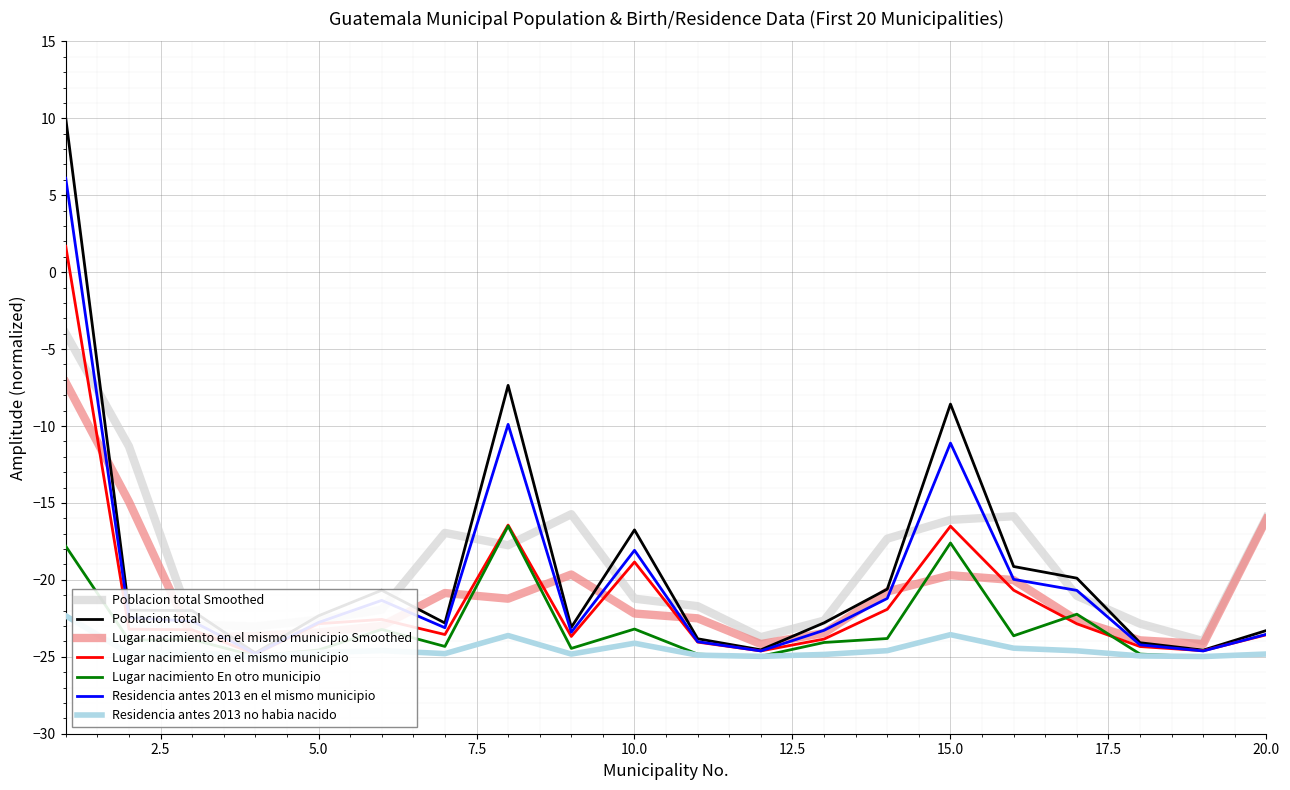

Rank the series by their maximum value, from lowest to highest.

Residencia antes 2013 no habia nacido, Lugar nacimiento En otro municipio, Lugar nacimiento en el mismo municipio, Residencia antes 2013 en el mismo municipio, Poblacion total